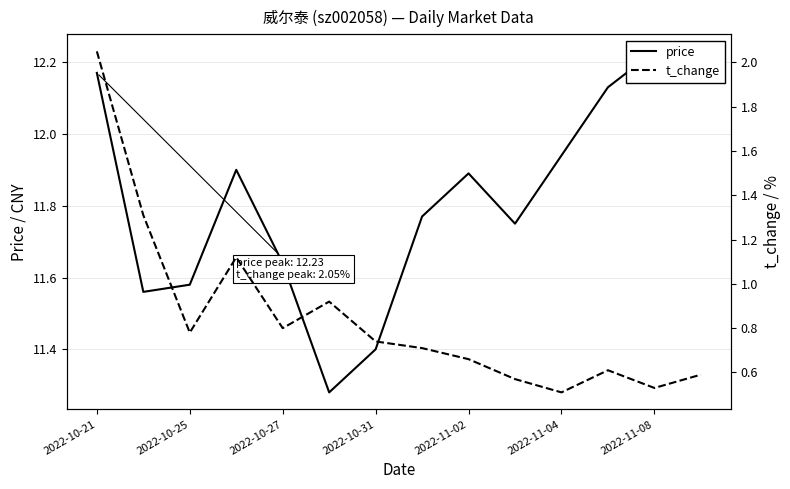

What is the minimum value for price?

11.3